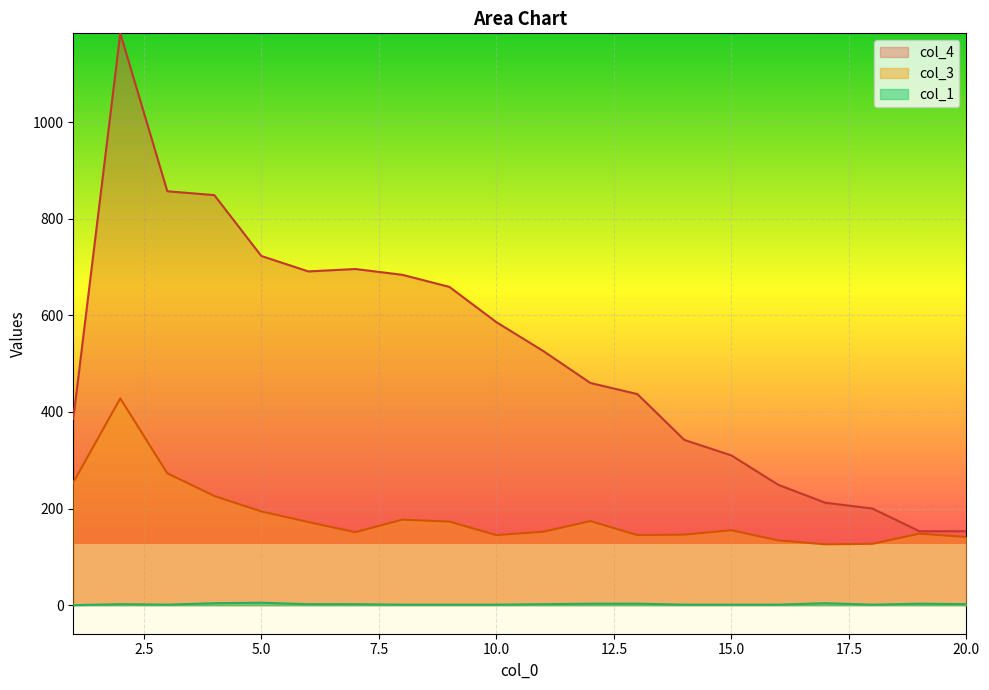

Read the col_4 value at 19.

153